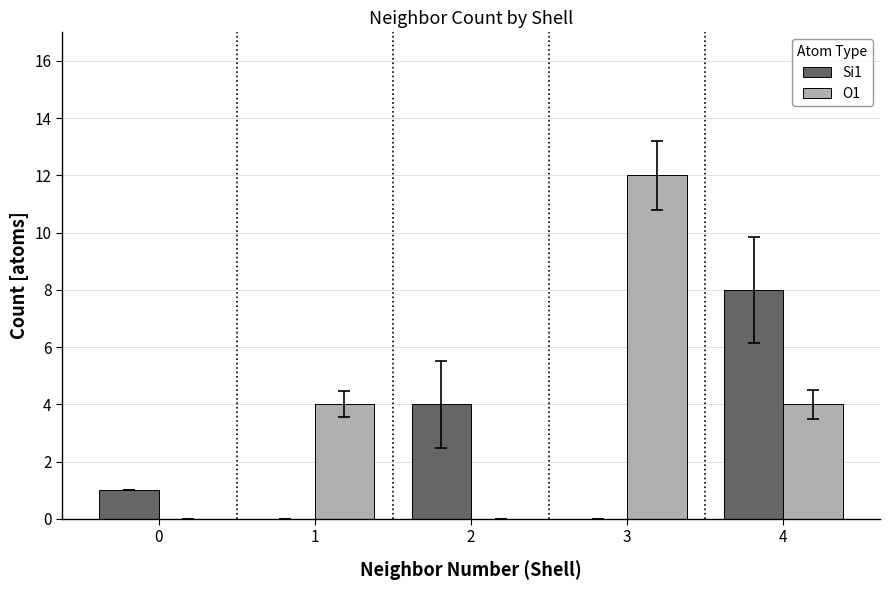

Is it true that Si1 equals 6 at 2?

False